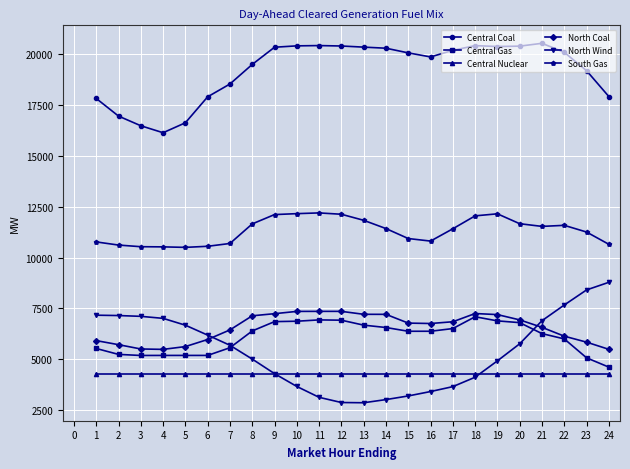

True or false: Central Coal and North Coal intersect in this chart.

False